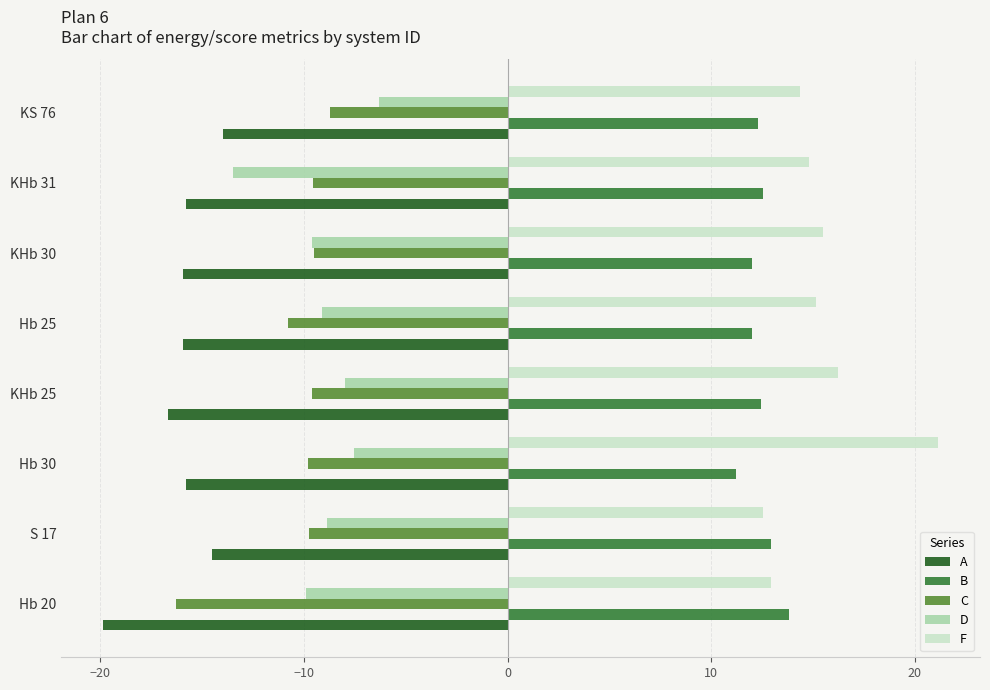

What is the difference between the second highest and minimum values in the D series?

6.0